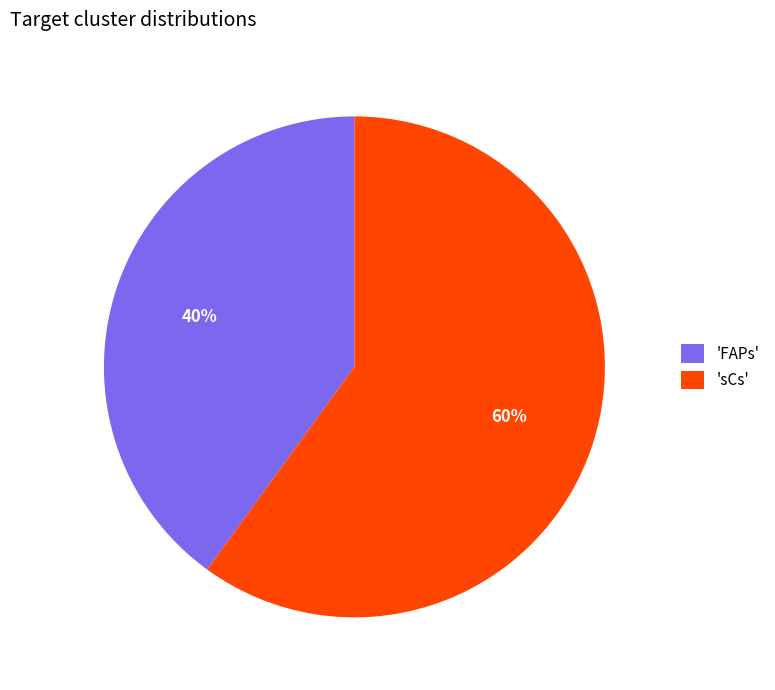

Which has a higher value, 'sCs' or 'FAPs'?

'sCs'